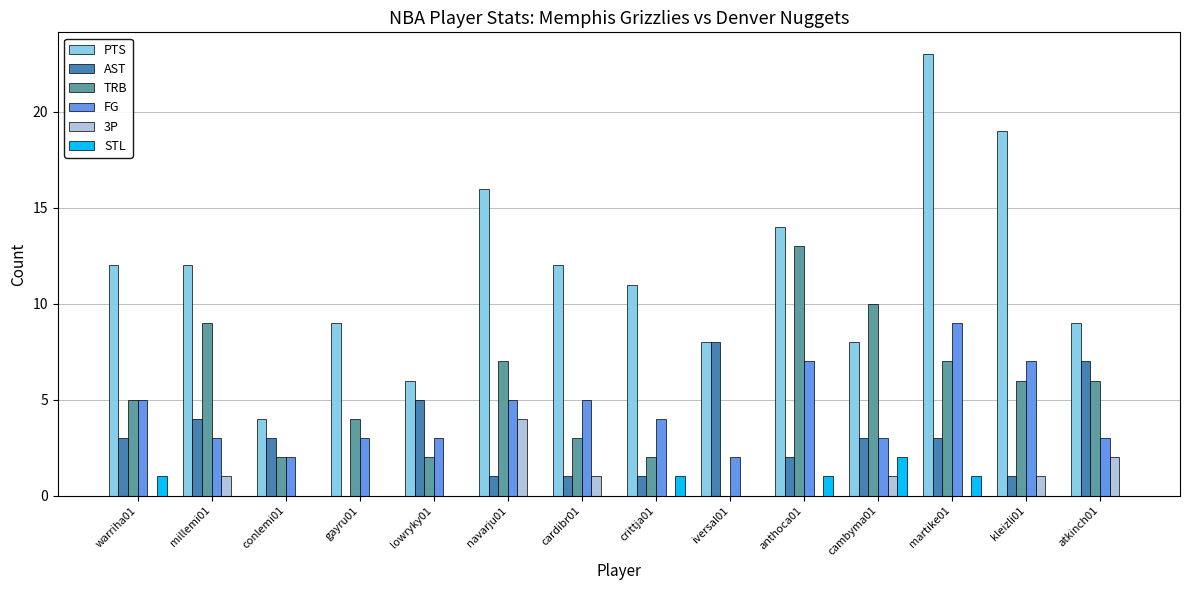

What is the sum of all PTS values?

163